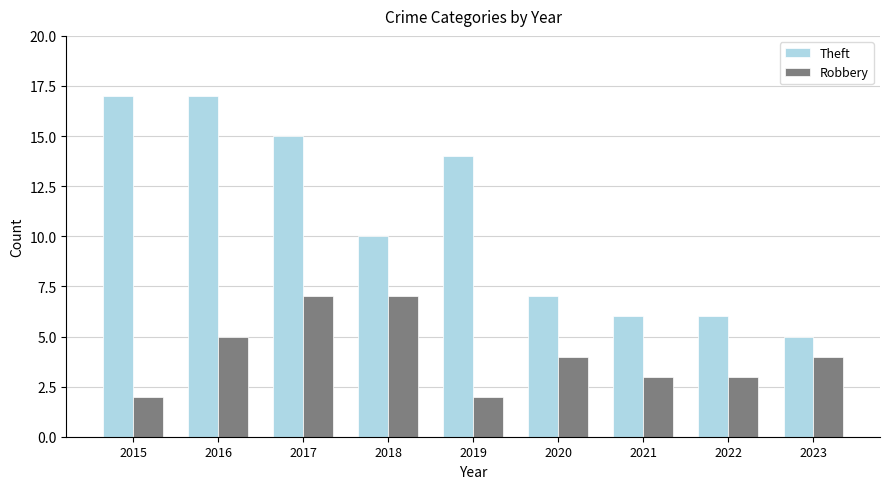

Count the number of data series in this chart.

2